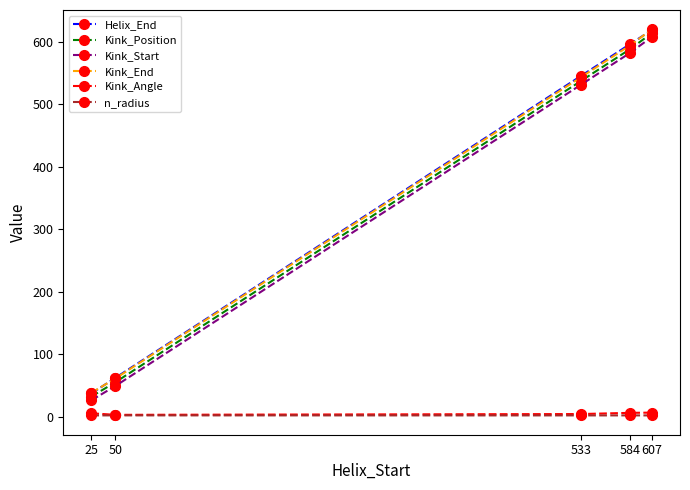

True or false: Kink_Angle and Kink_End intersect in this chart.

False